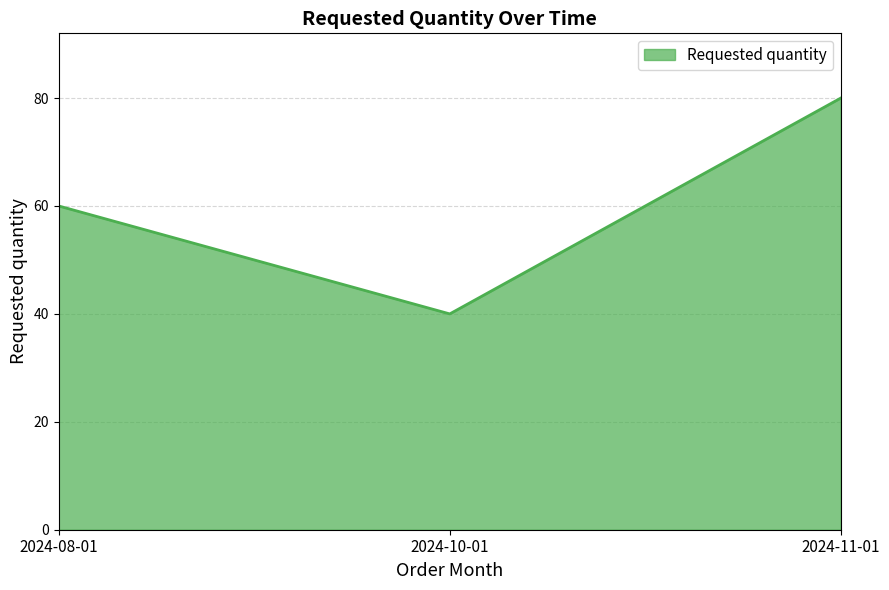

What is the approximate value at 2024-08-01?

60